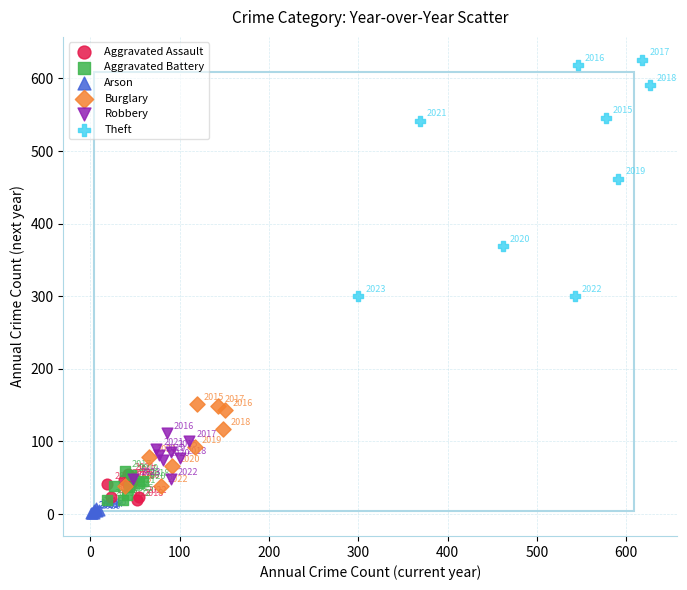

Which series has the widest spread of Y values?

Theft